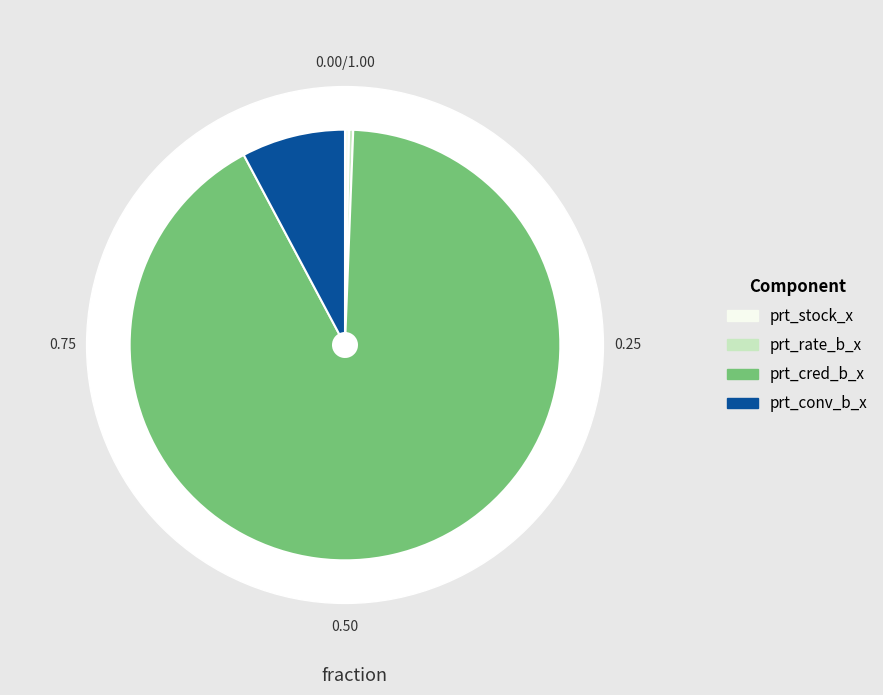

Is it true that prt_stock_x is 0% of the pie?

True